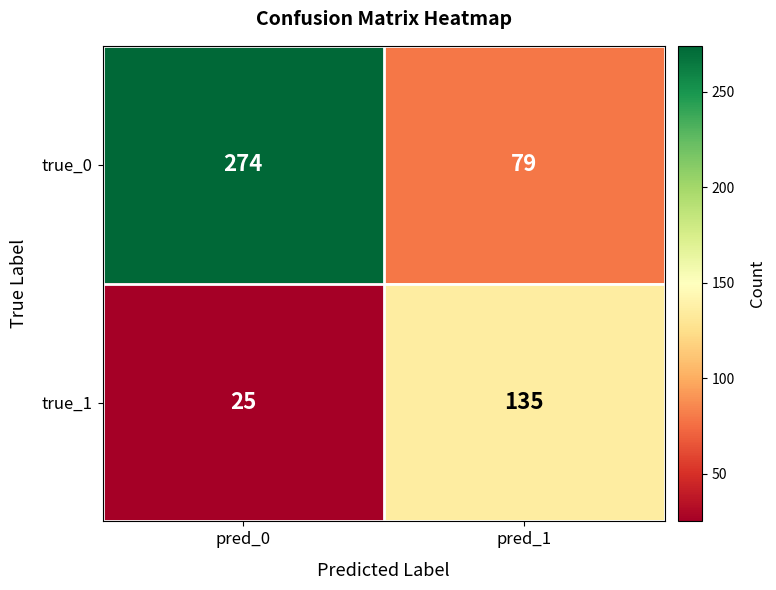

Reading right to left, extract all data points from this chart.

true_0: 79	274
true_1: 135	25